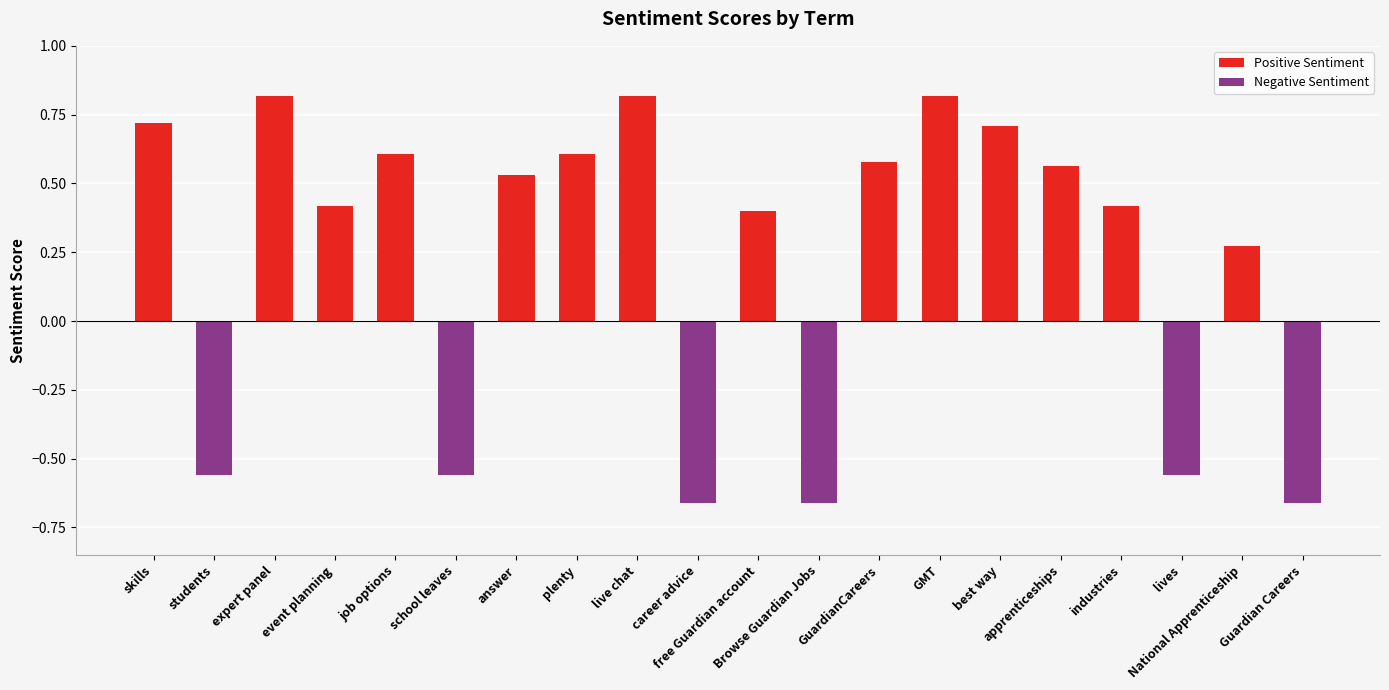

What is the total value across all series at National Apprenticeship?

0.3